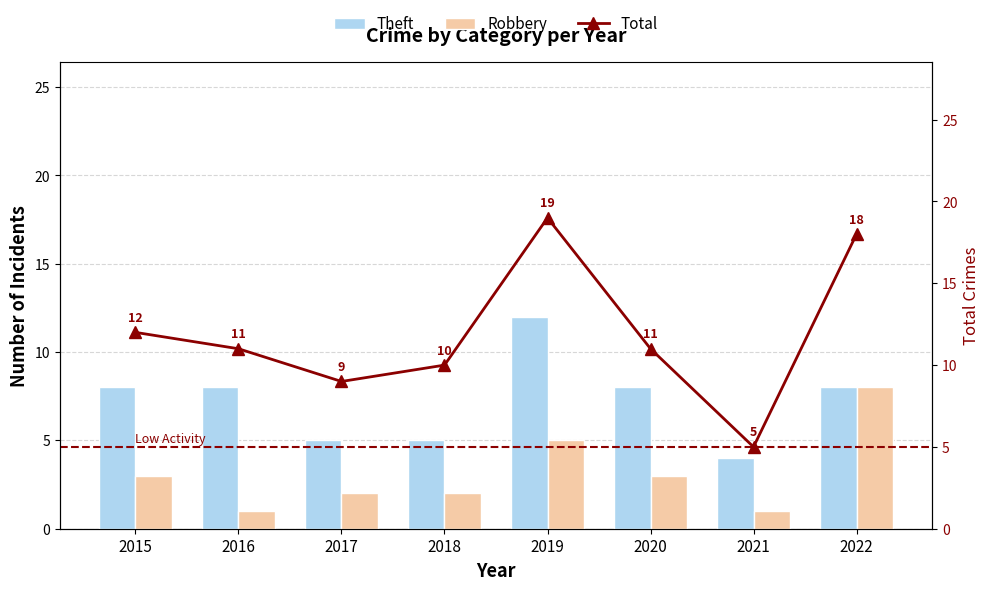

The value of Total at 2017 is 9. True or false?

True